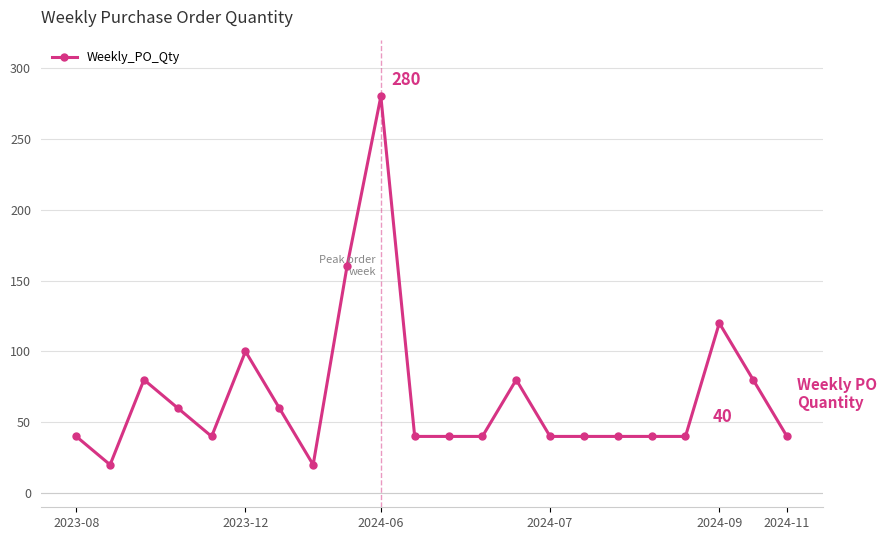

What is the maximum value shown in the chart?

280